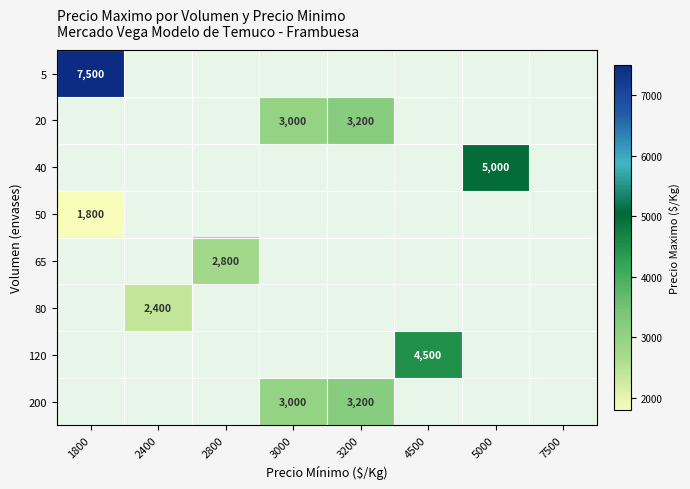

At how many categories does at least one series exceed 7438?

1